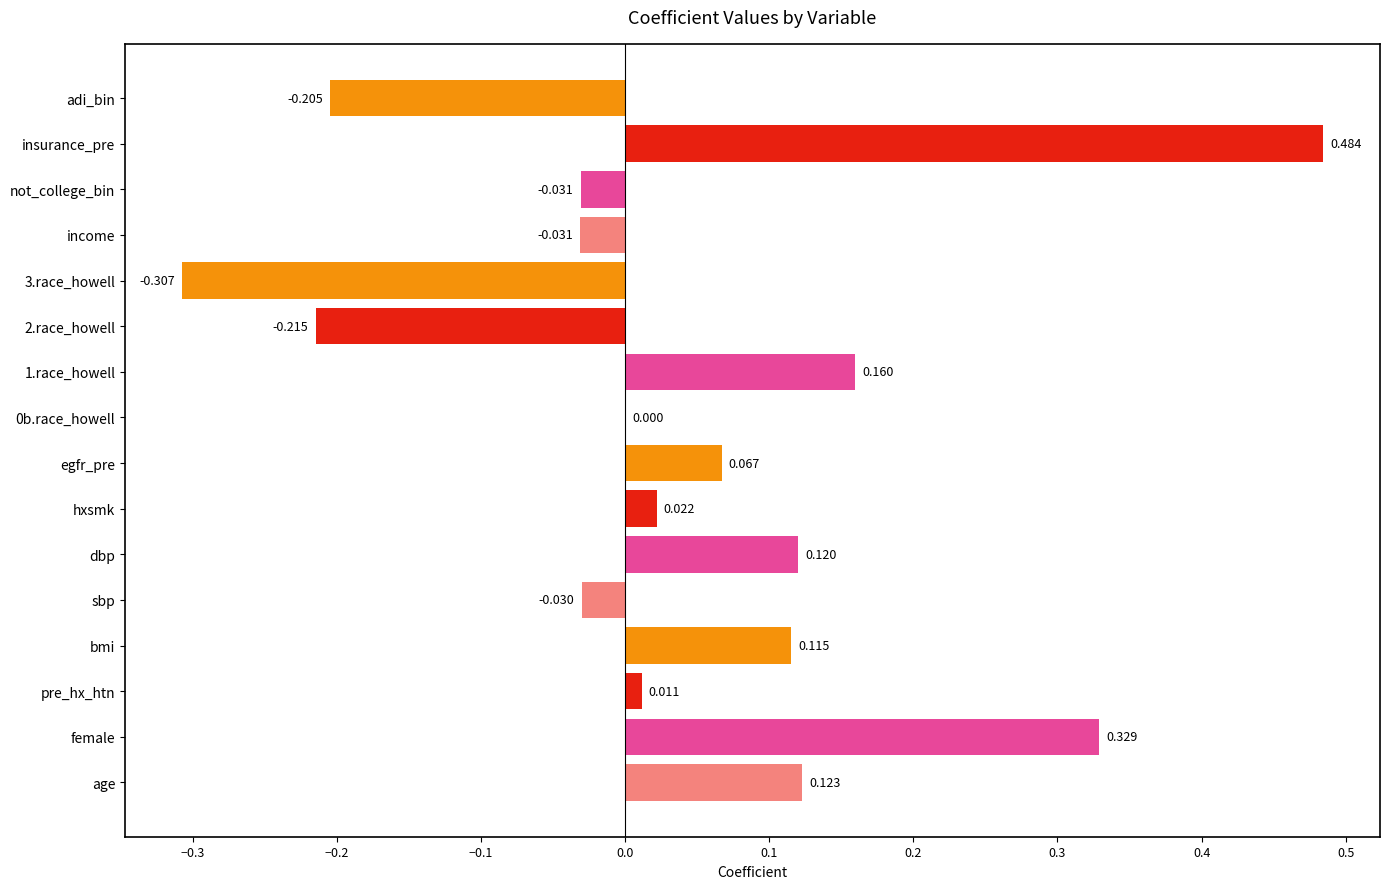

What is the sum of all values?

0.6